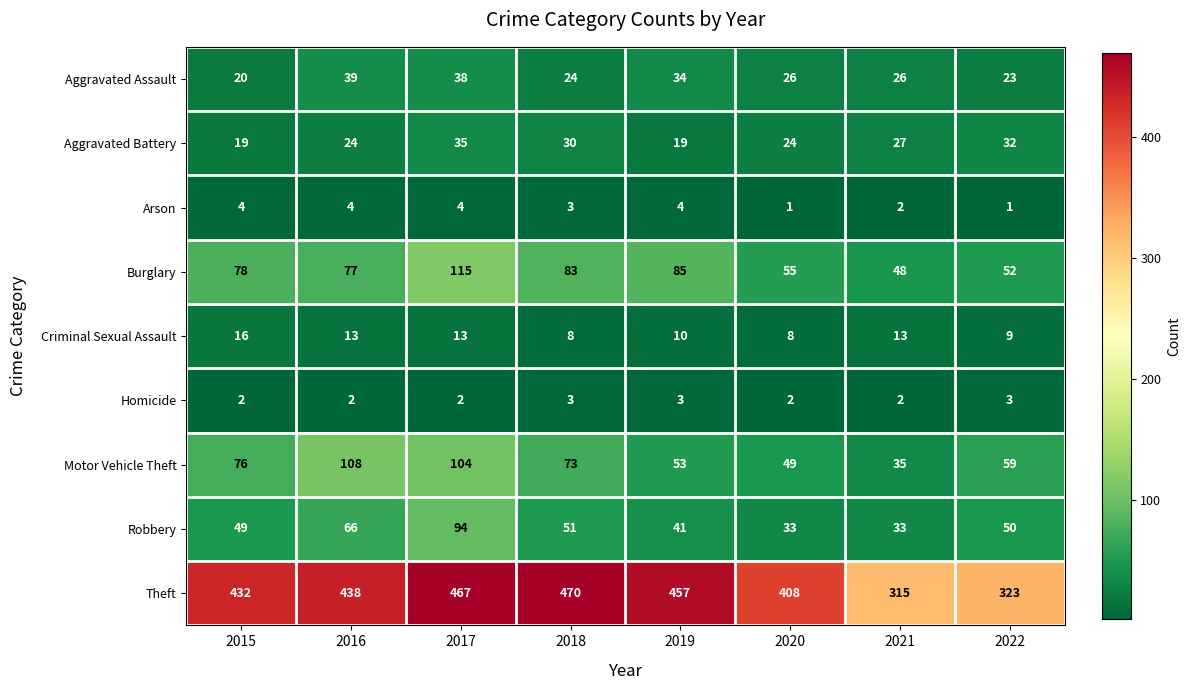

Rank the series by their maximum value, from lowest to highest.

Homicide, Arson, Criminal Sexual Assault, Aggravated Battery, Aggravated Assault, Robbery, Motor Vehicle Theft, Burglary, Theft